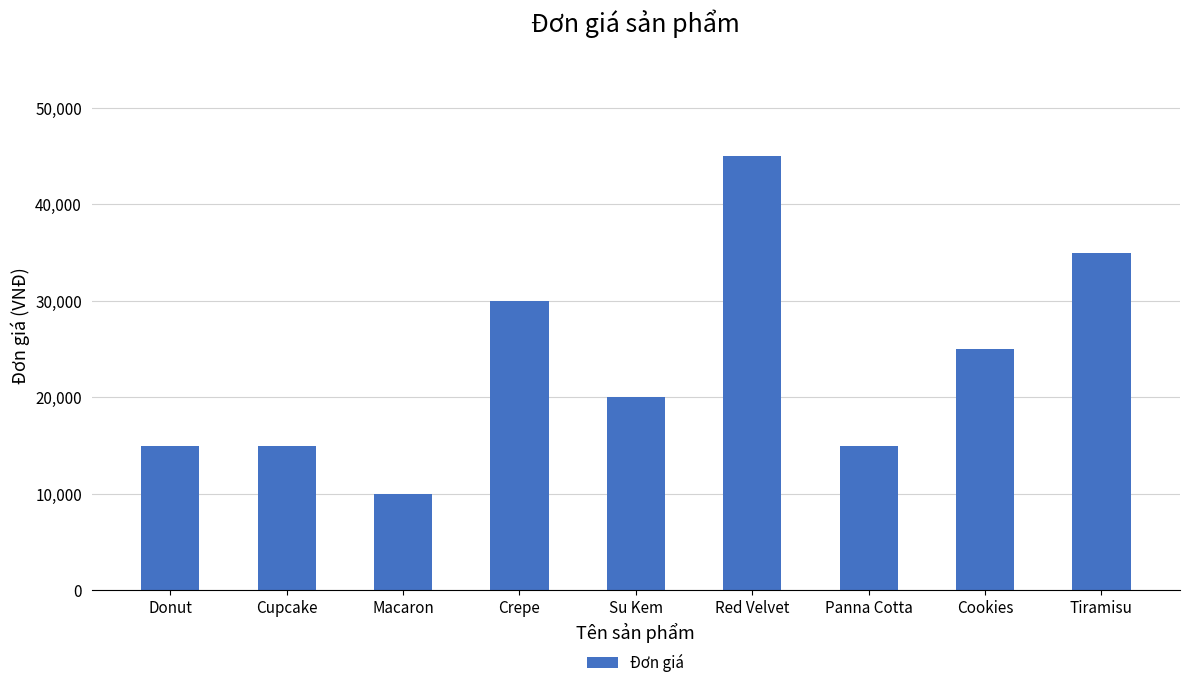

What is the label of the 5th bar from the left?

Su Kem